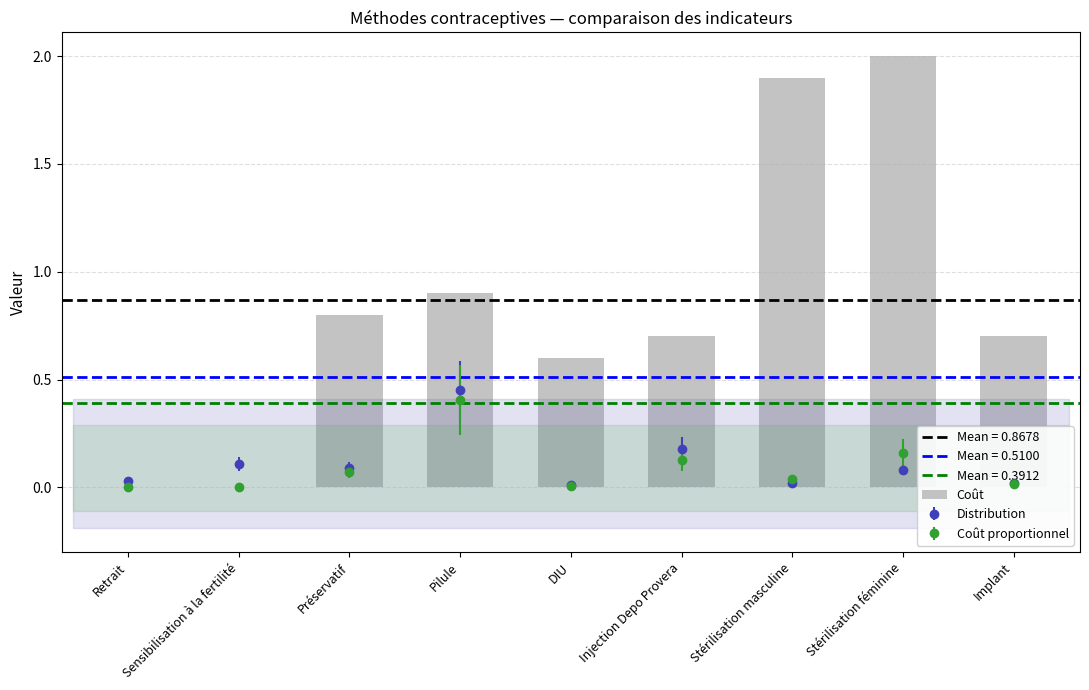

The value at DIU is 0.6. True or false?

True